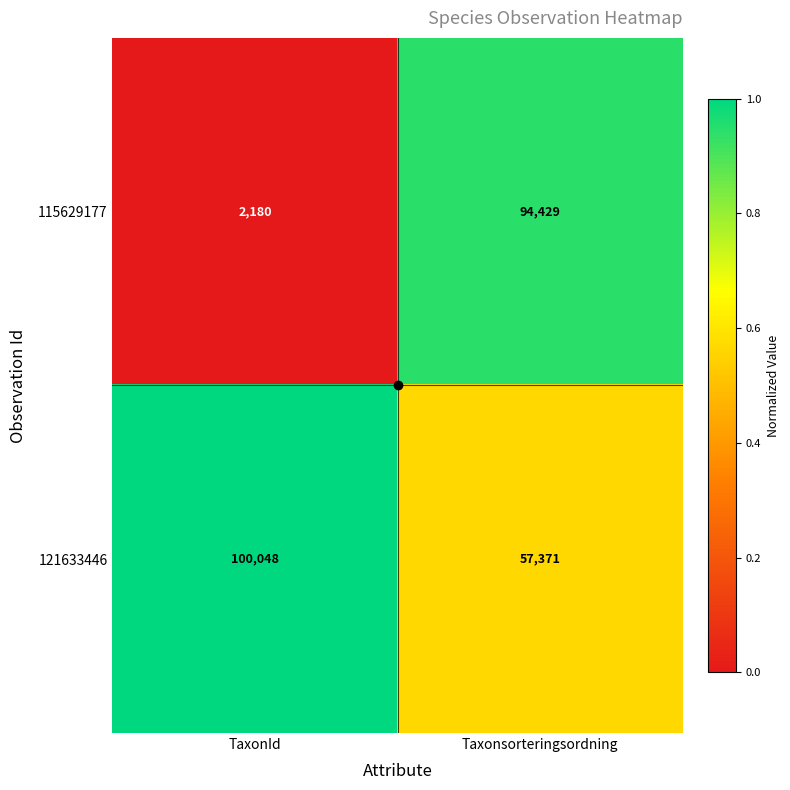

The 115629177 series shows 857 at TaxonId. True or false?

False